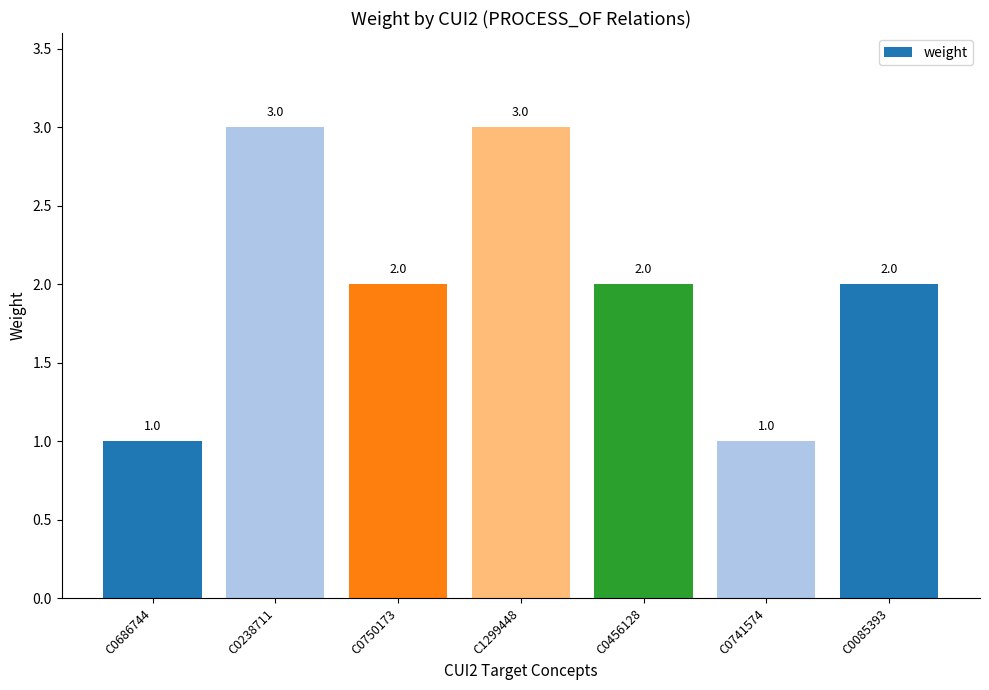

What is the greatest value displayed?

3